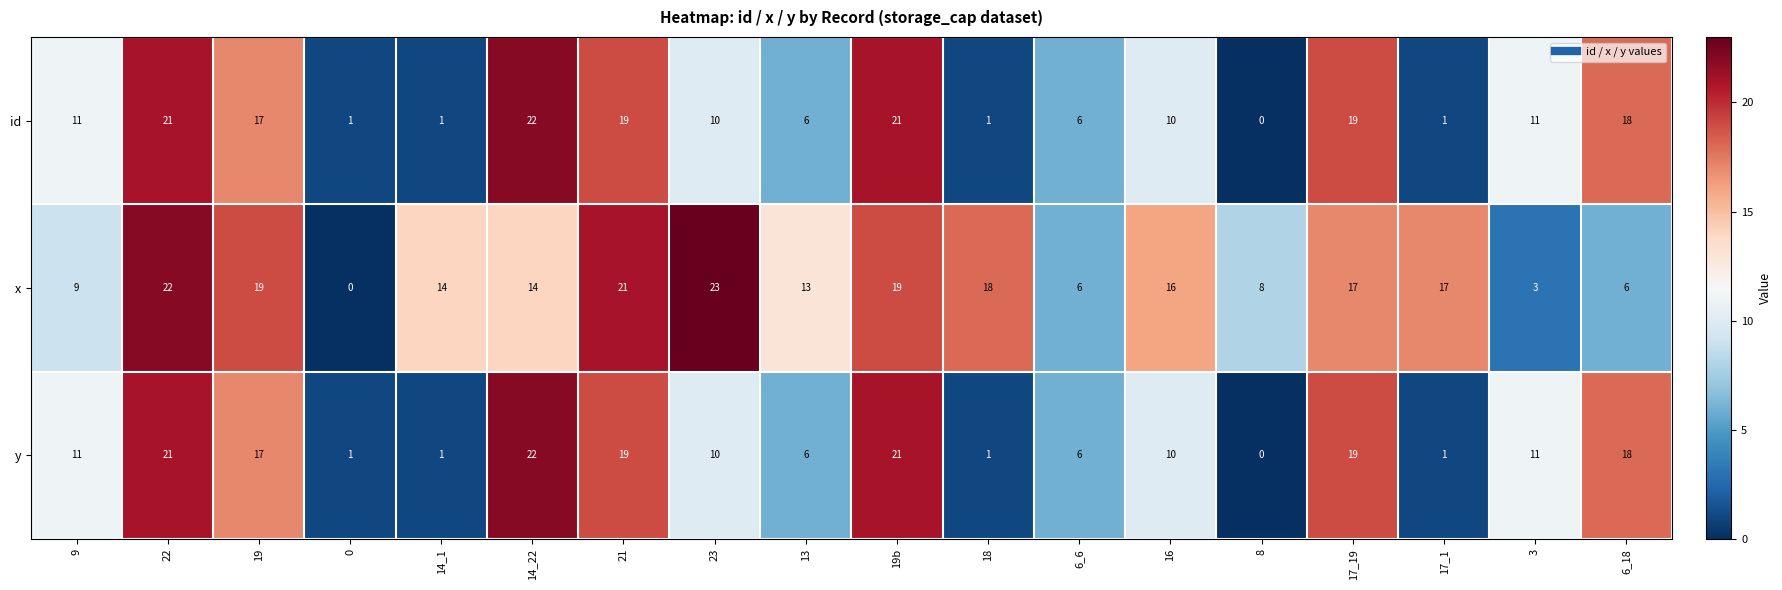

What is the maximum value shown in the chart?

23